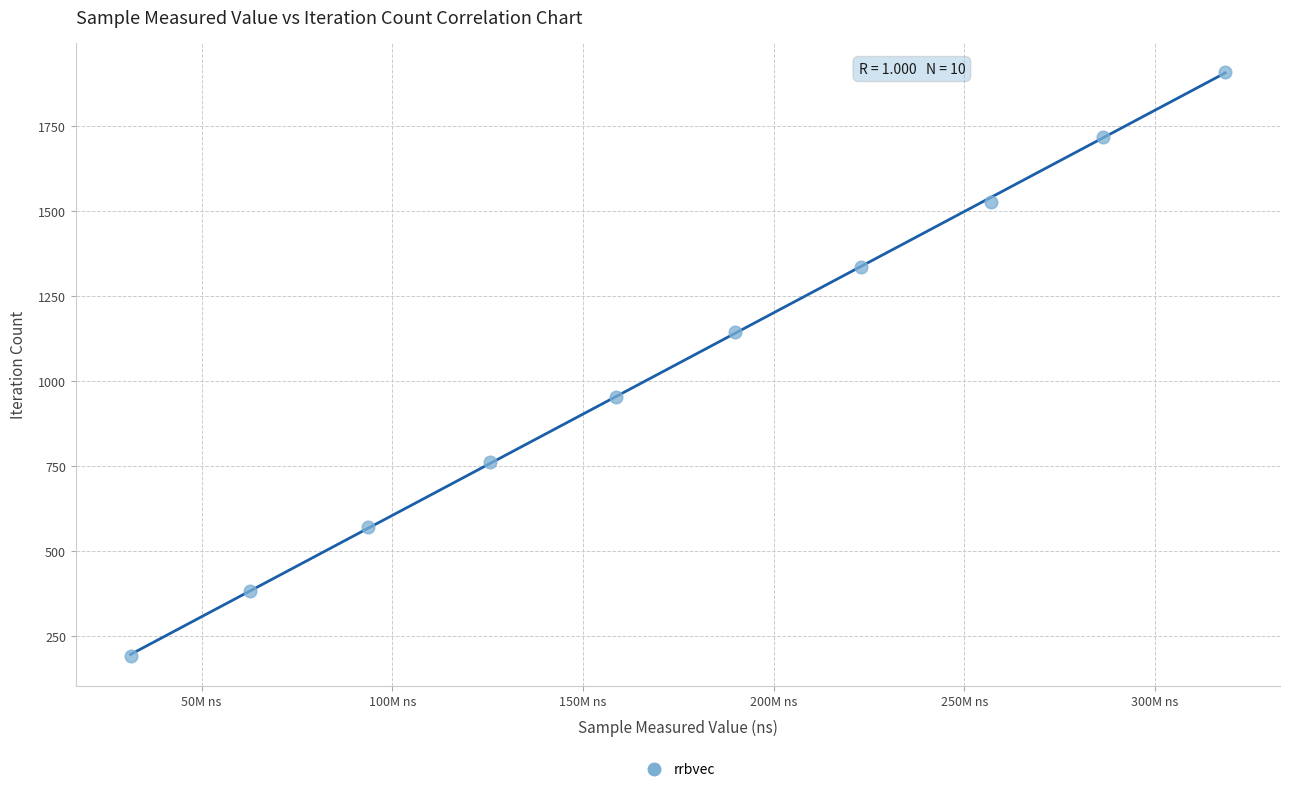

What is the range of Y values (max minus min)?

1719